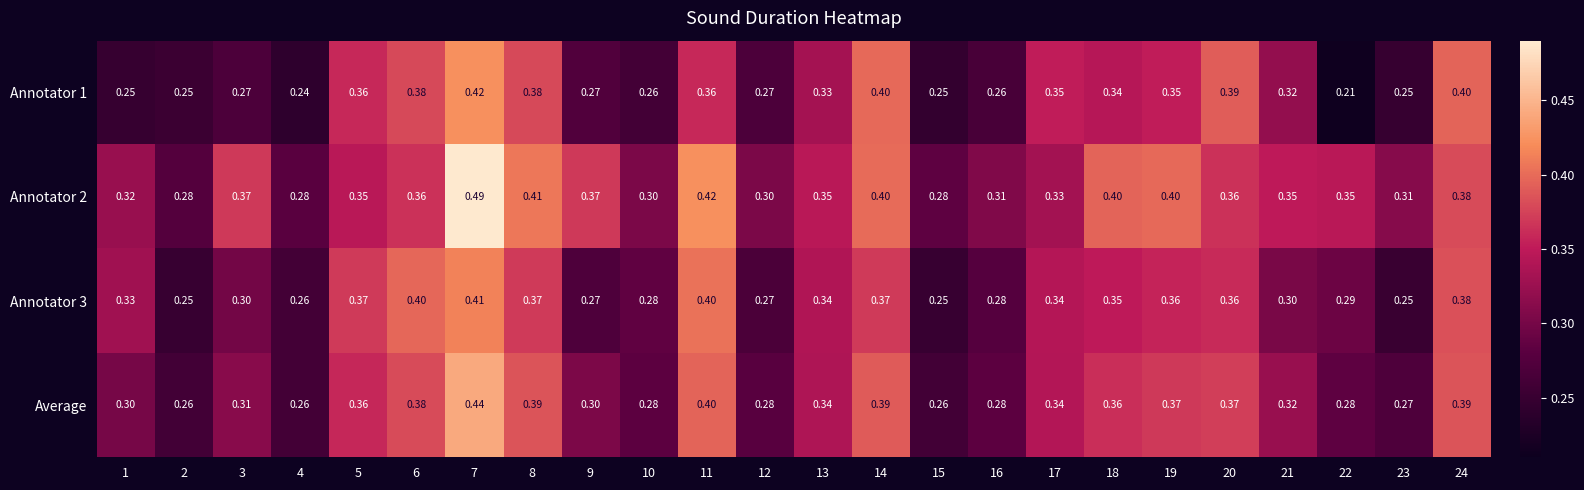

Is the value of Annotator 3 at 22 greater than the value of Annotator 2 at 9?

No